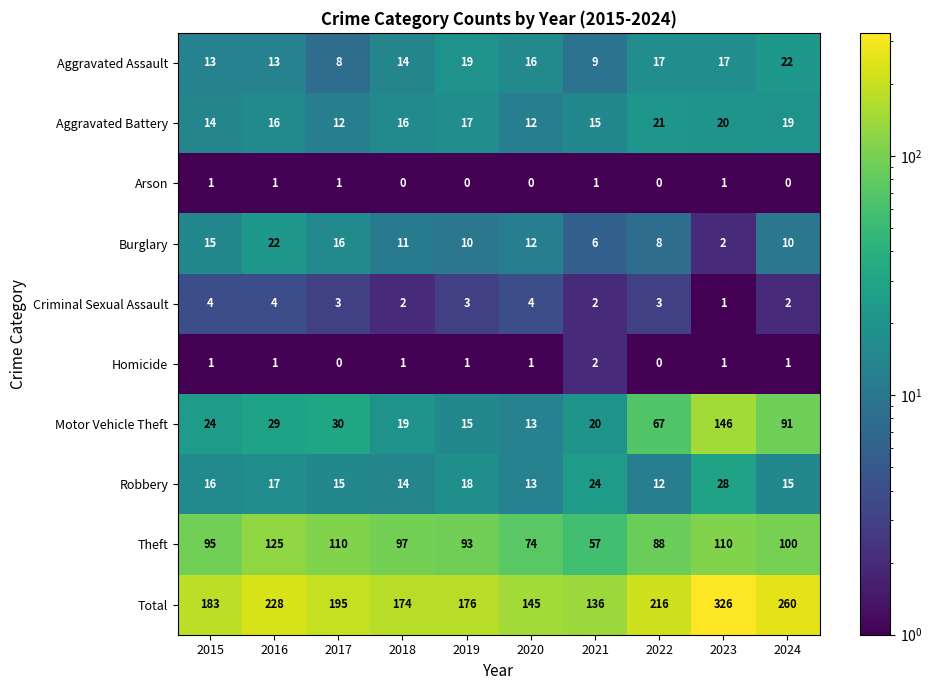

What is the sum of the Motor Vehicle Theft values at 2024 and 2020?

104